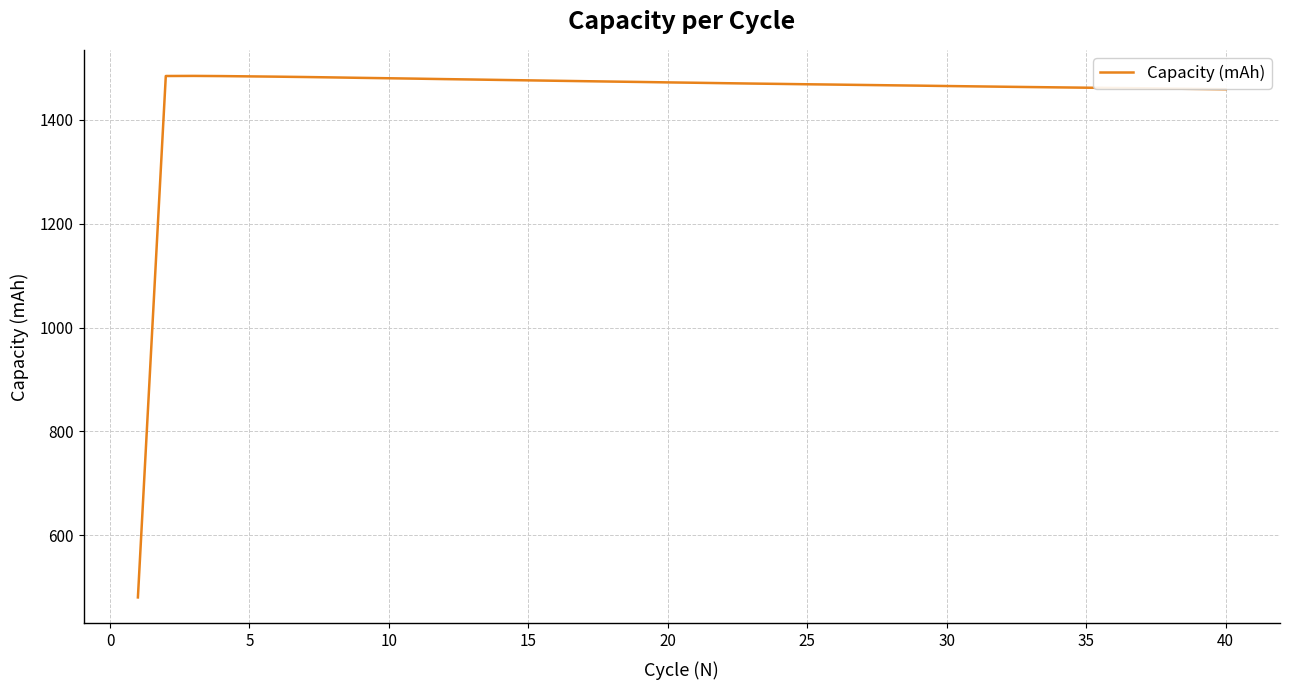

What is the minimum value shown in the chart?

480.5